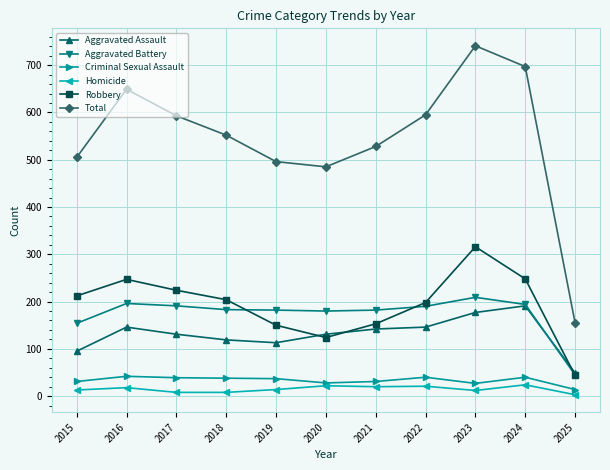

Rank the series at 2016 from highest to lowest value.

Total, Robbery, Aggravated Battery, Aggravated Assault, Criminal Sexual Assault, Homicide